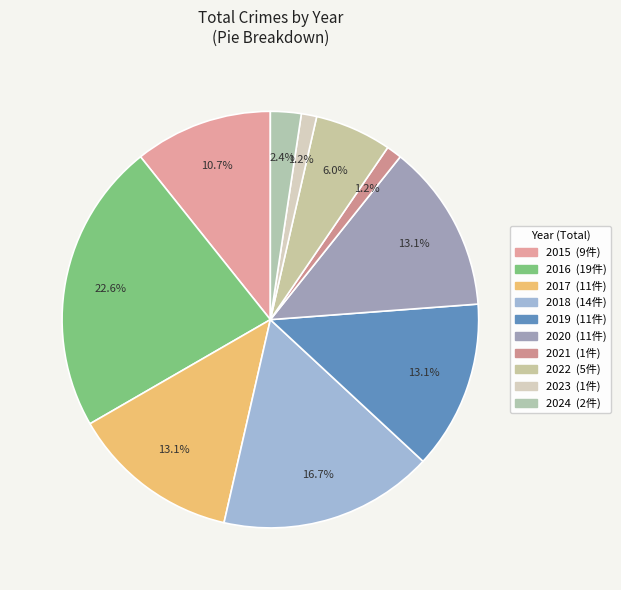

Does 2020 represent more than half of the total?

No